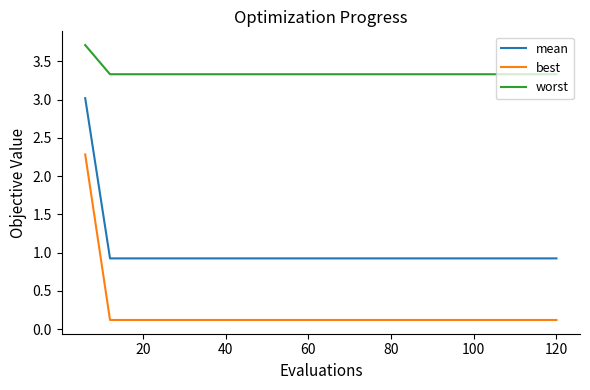

Is this an area chart (filled region under the line)?

No